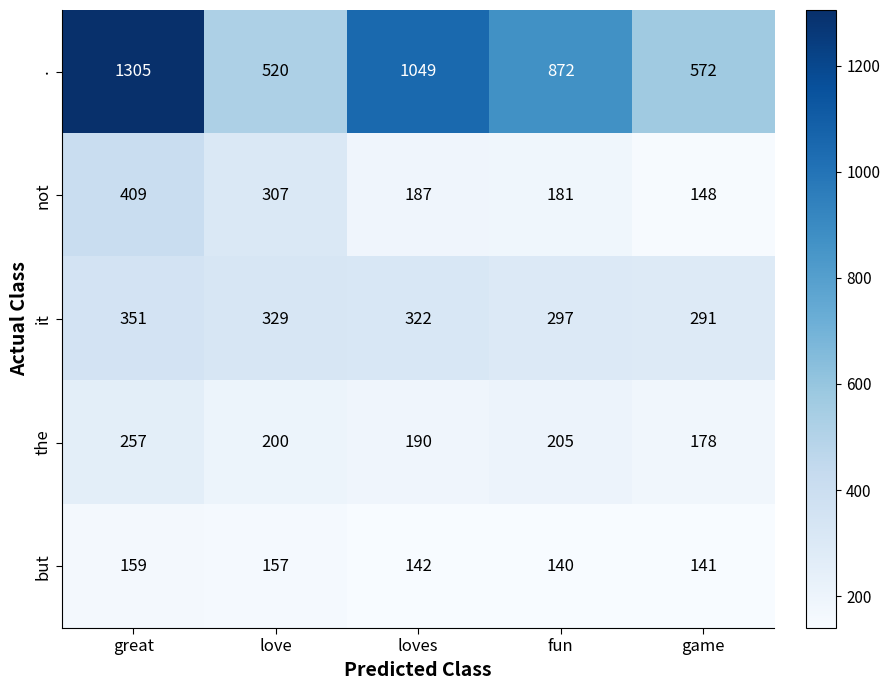

At how many categories does at least one series exceed 522?

4